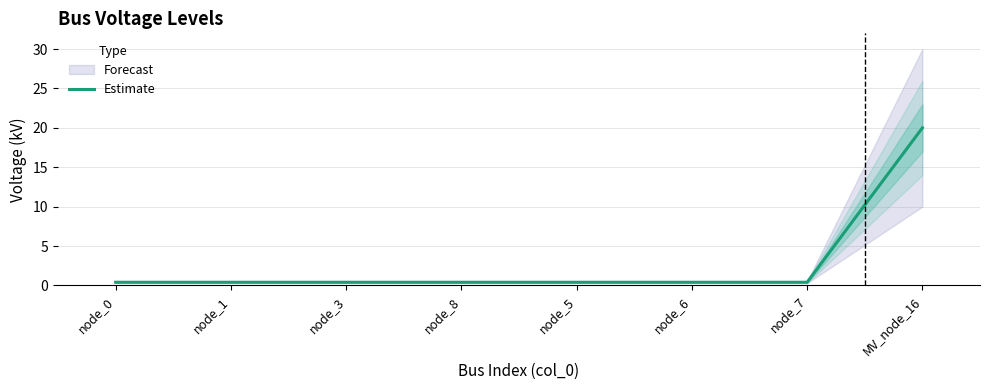

Rank the categories by value from highest to lowest.

MV_node_16, node_0, node_1, node_3, node_8, node_5, node_6, node_7